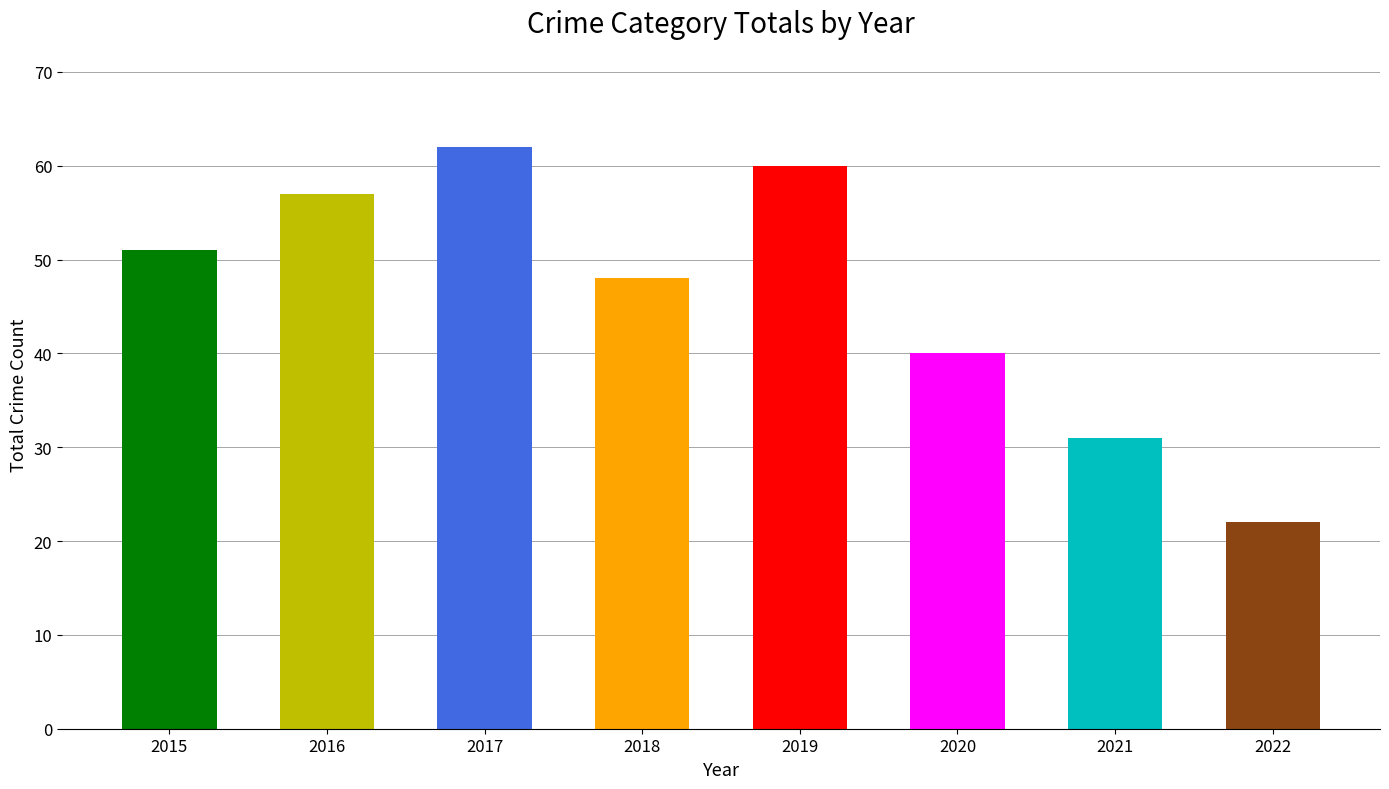

True or false: the data shows 62 at 2017.

True